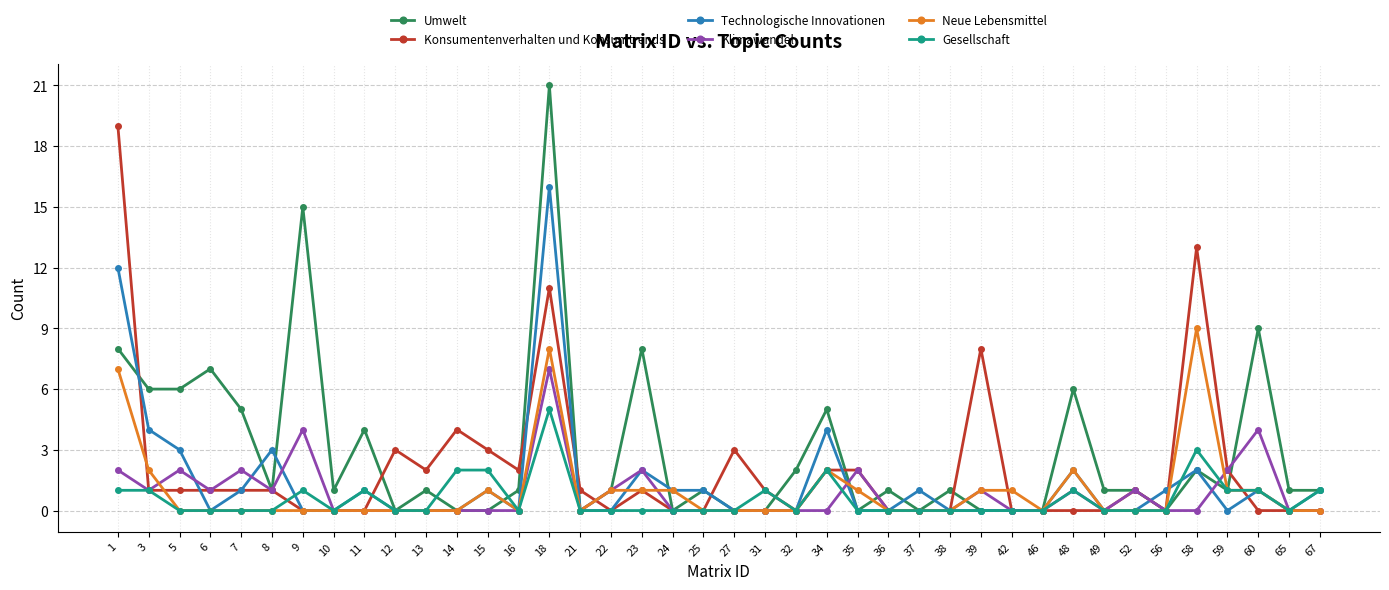

True or false: Konsumentenverhalten und Konsumtrends has more than 0 interior local peaks.

True